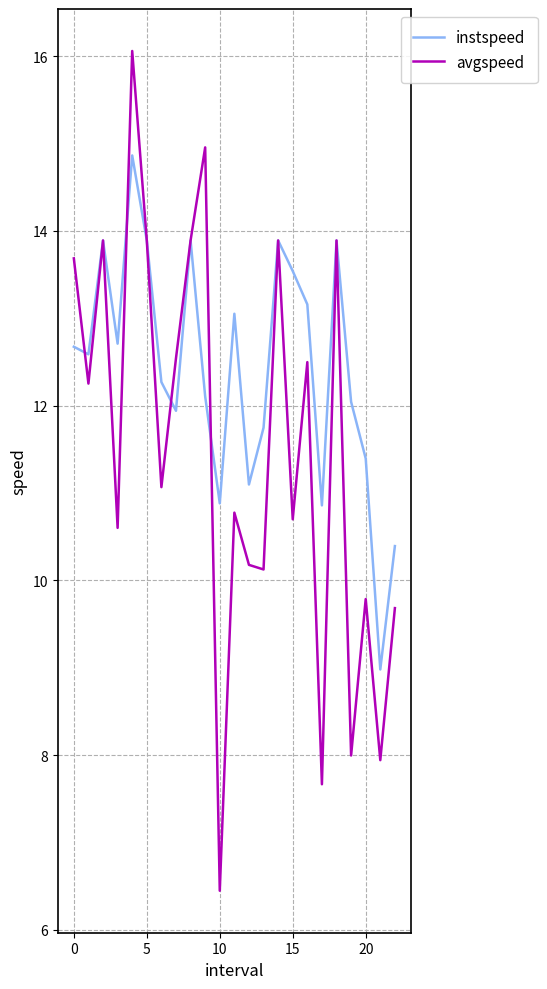

What is the maximum value for avgspeed?

16.1